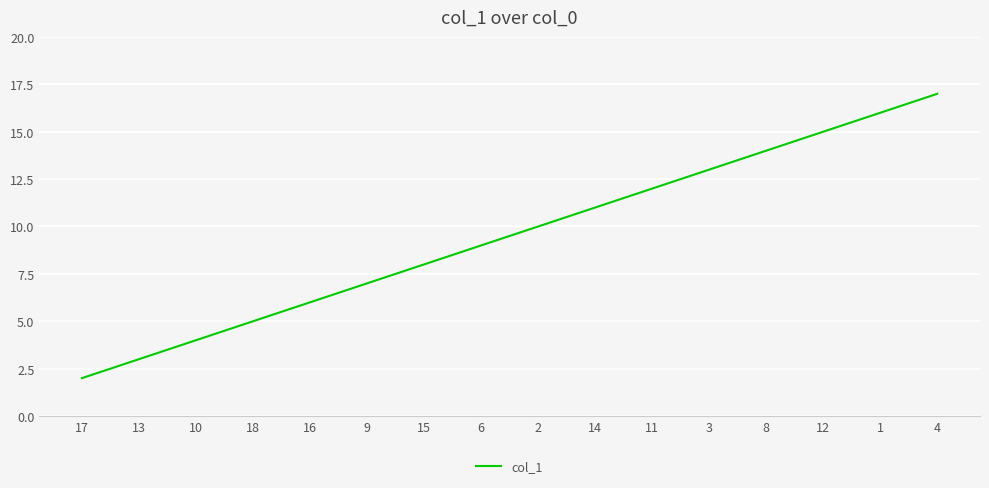

What is the ratio of the value at 15 to the value at 9?

1.1